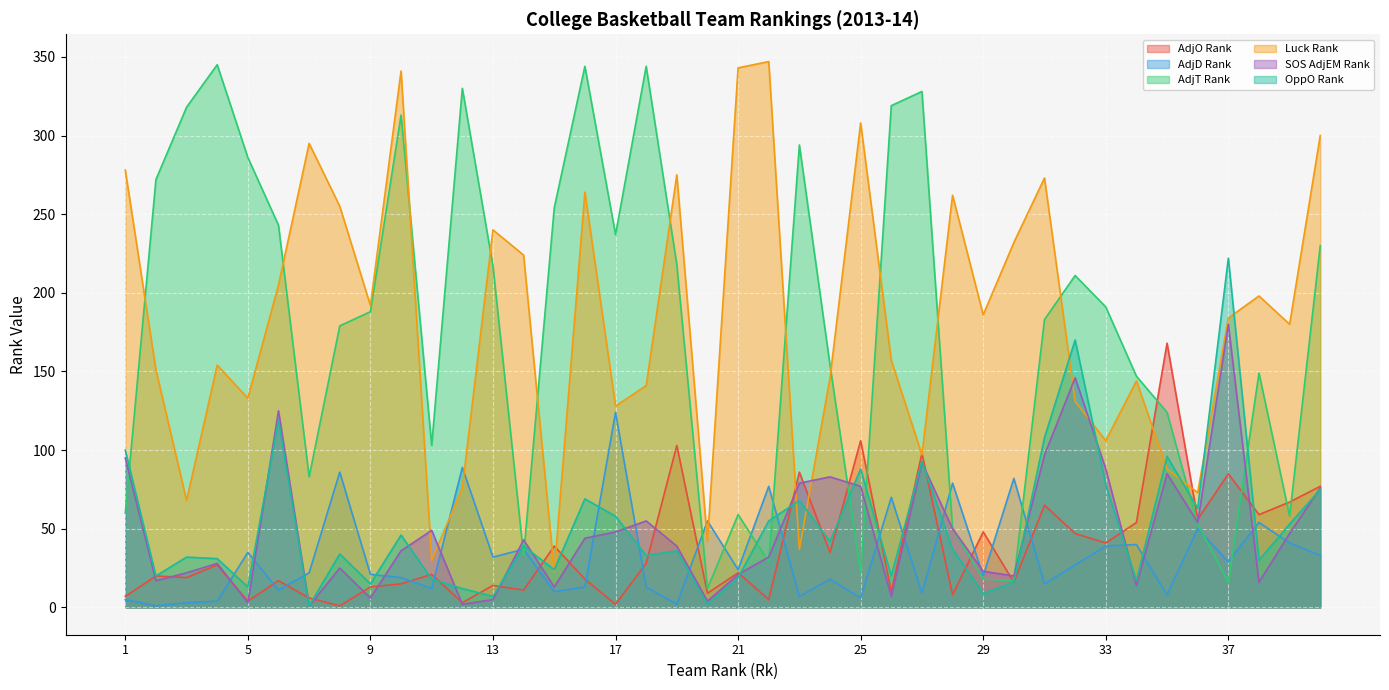

True or false: AdjT Rank has a value of 183 at 27.

False